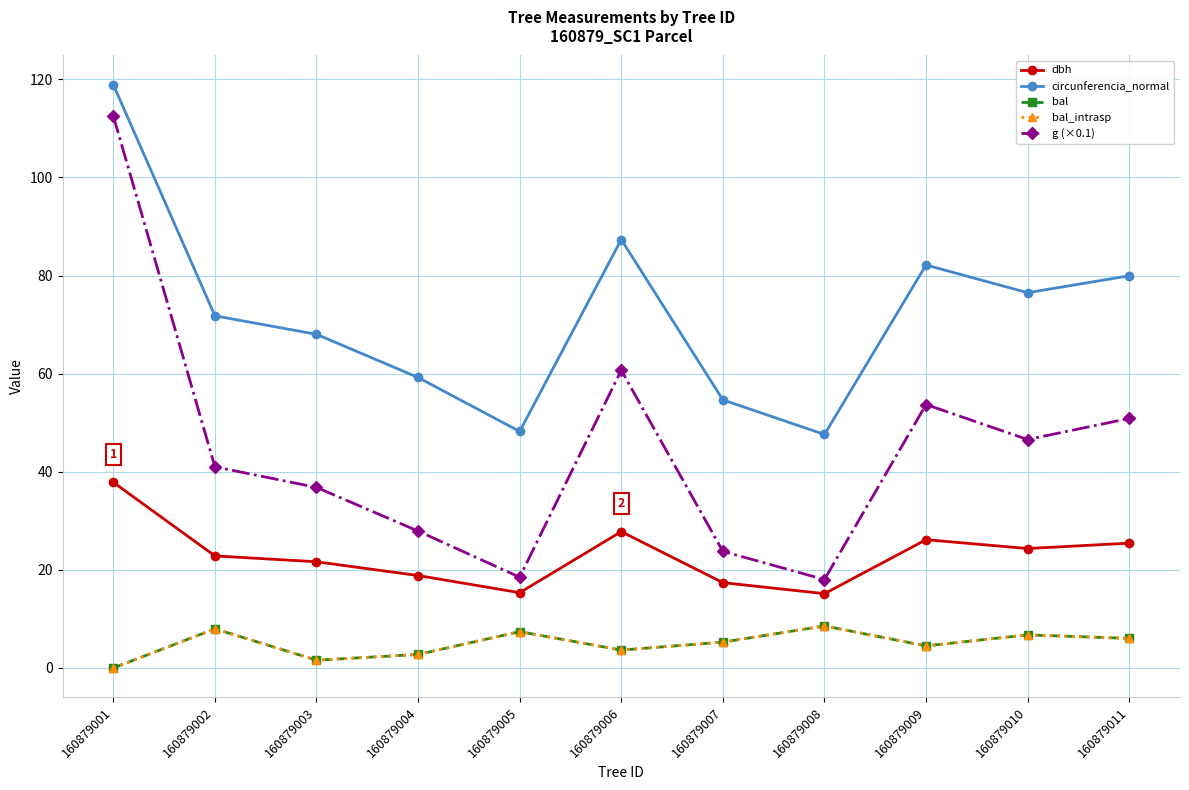

True or false: dbh and bal intersect in this chart.

False